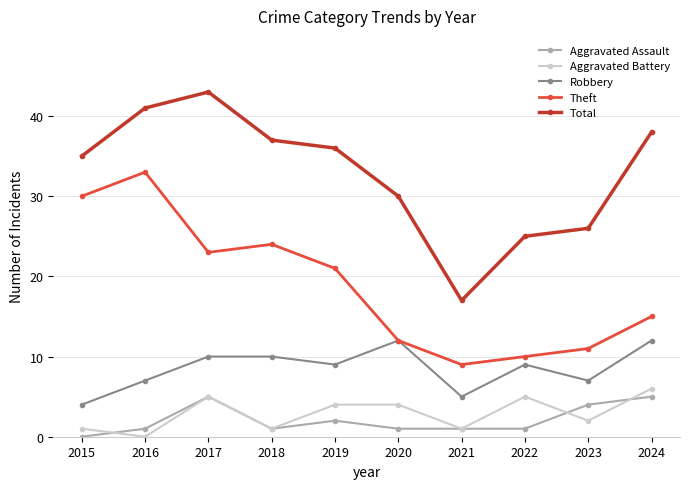

Is the value of Total at 2016 greater than the value of Theft at 2024?

Yes